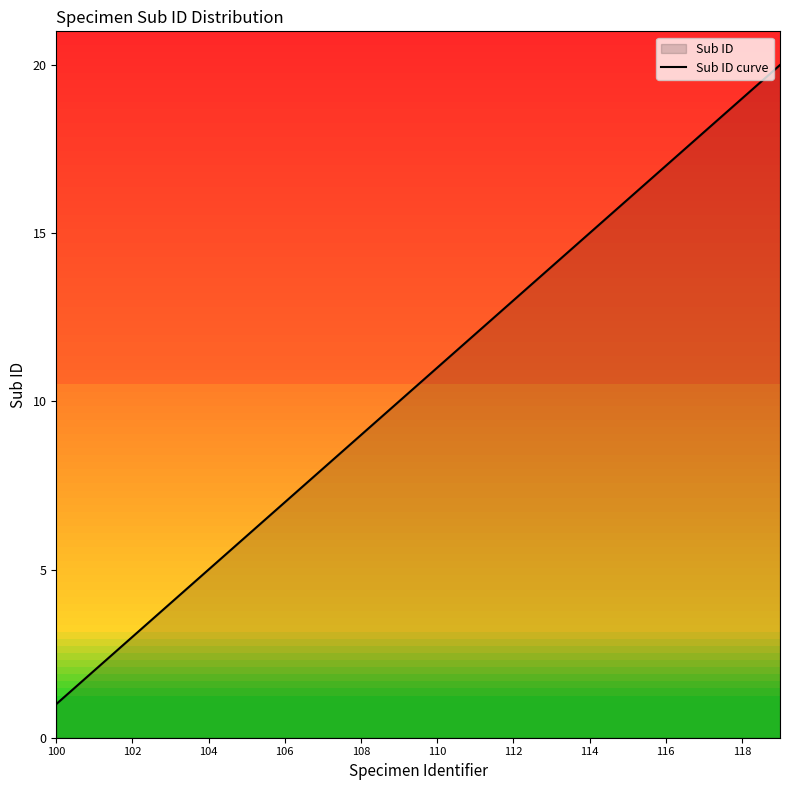

Which label corresponds to the smallest value in the chart?

100